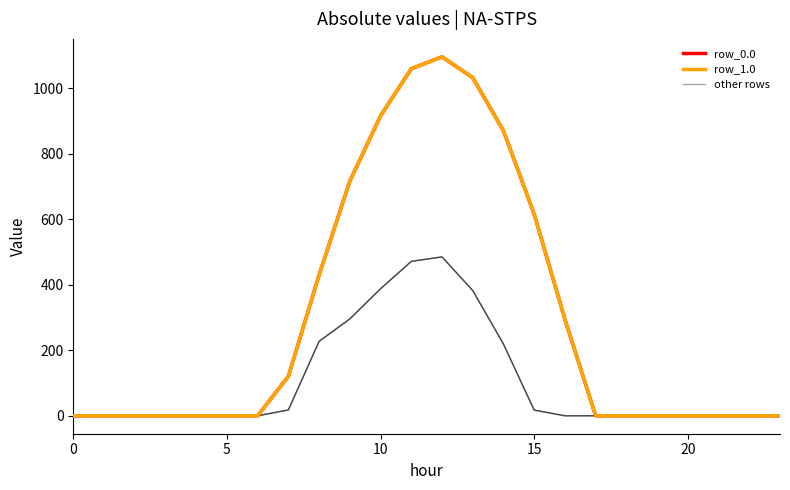

Is this an area chart (filled region under the line)?

No